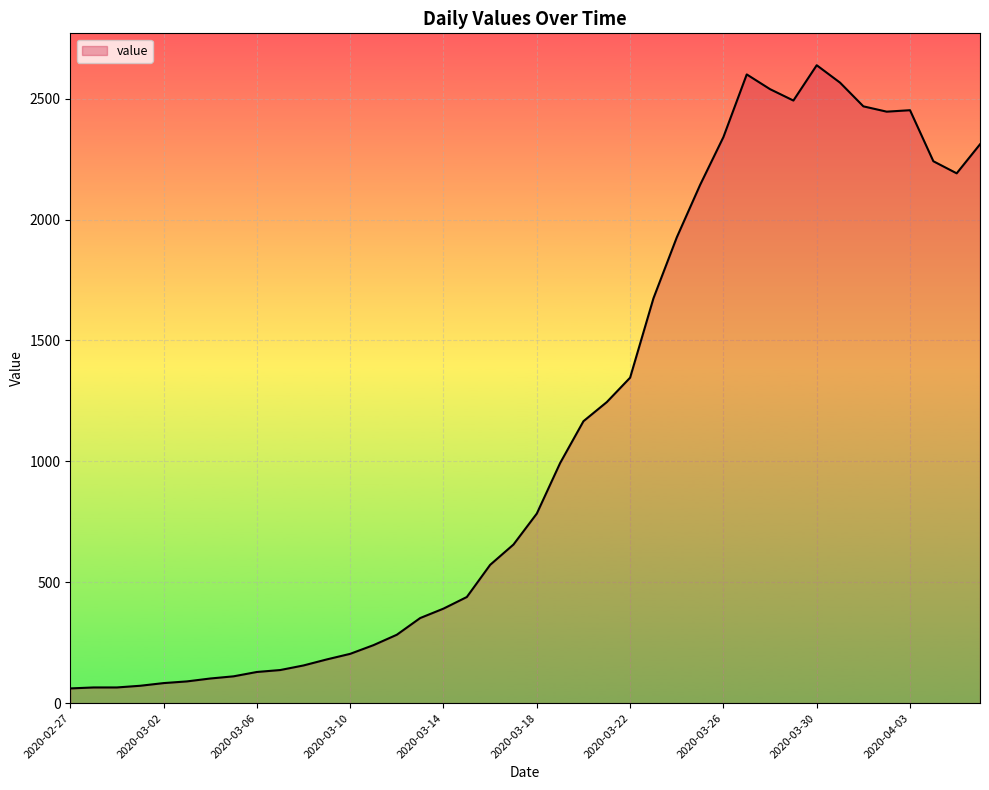

What is the minimum value shown in the chart?

61